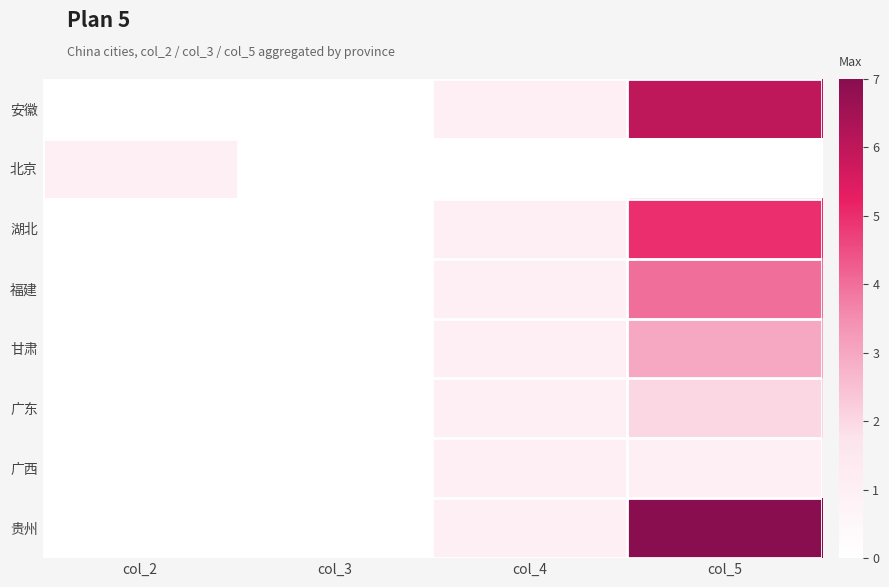

Between col_3 and col_5, which is larger?

col_5